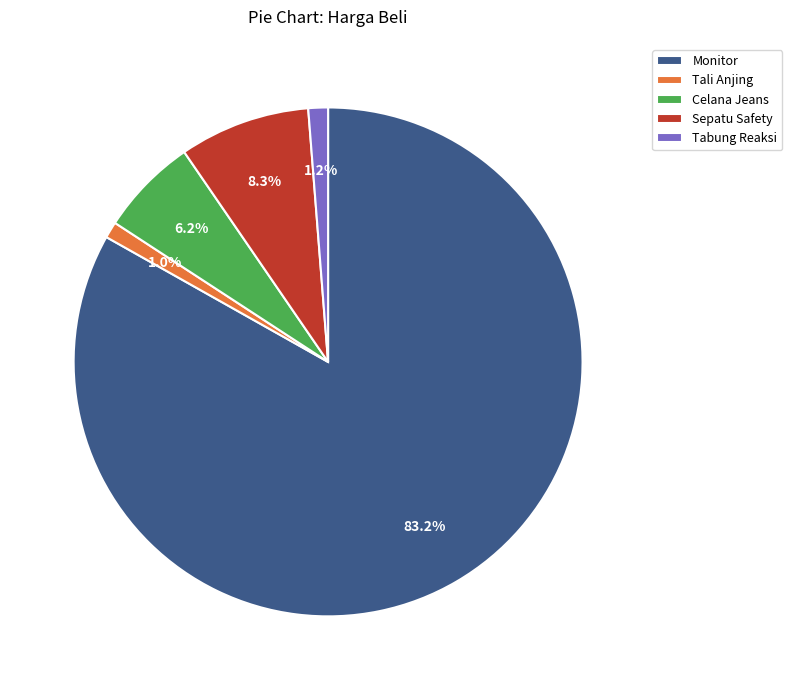

Count the number of slices in the pie.

5